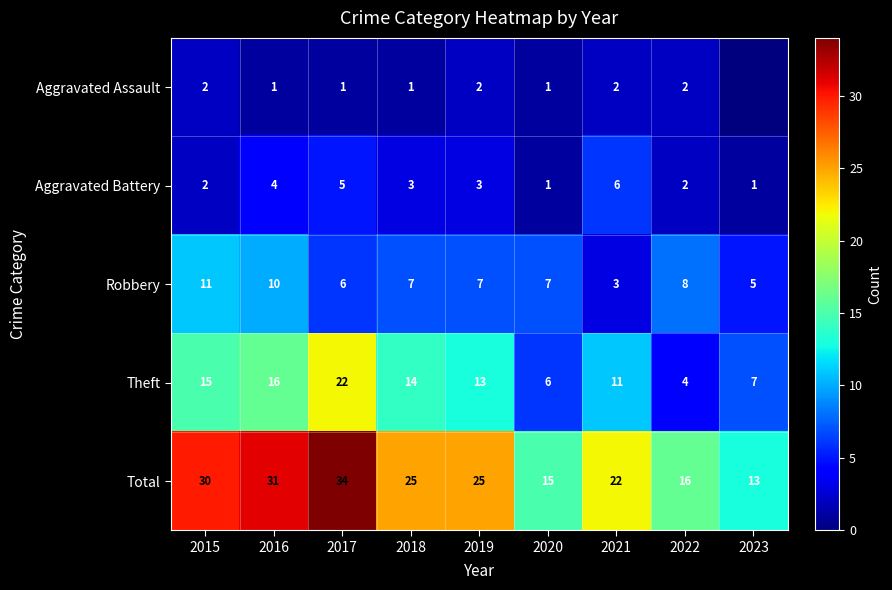

Which series changed the most between 2015 and 2020?

Total